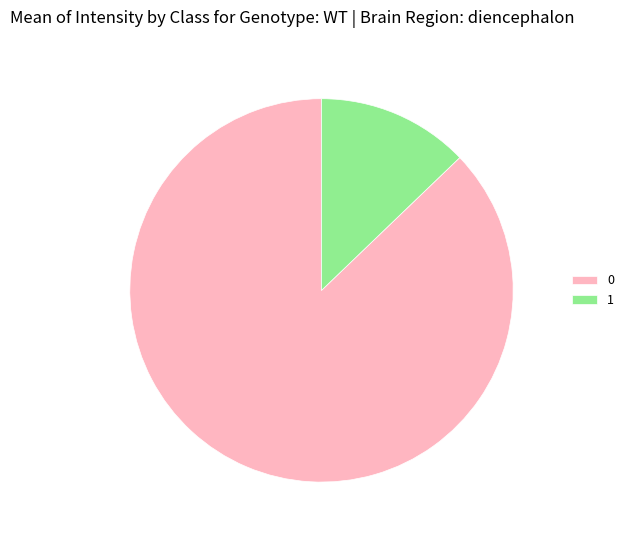

What is the smallest slice in the pie chart?

1